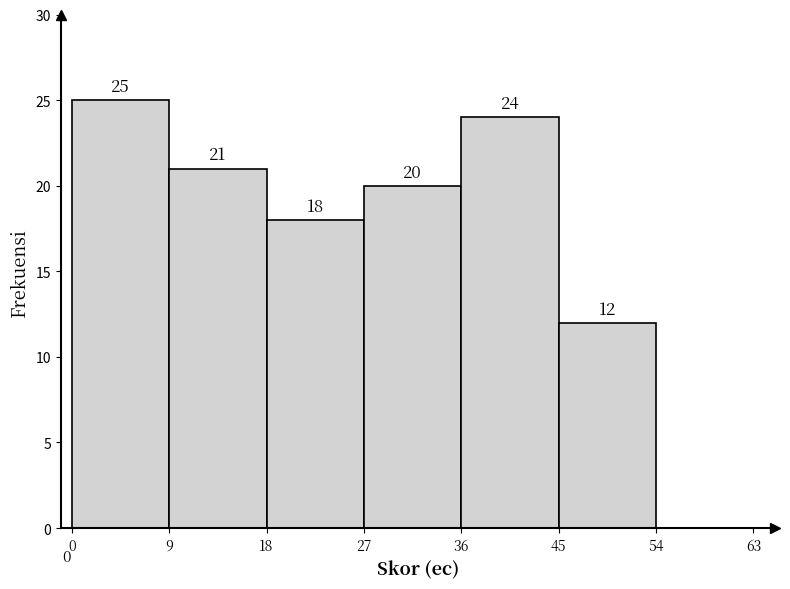

Reading left to right, list every bar in this chart as the range it spans on the x-axis followed by its height.

0 to 9: 25
9 to 18: 21
18 to 27: 18
27 to 36: 20
36 to 45: 24
45 to 54: 12
54 to 63: 0